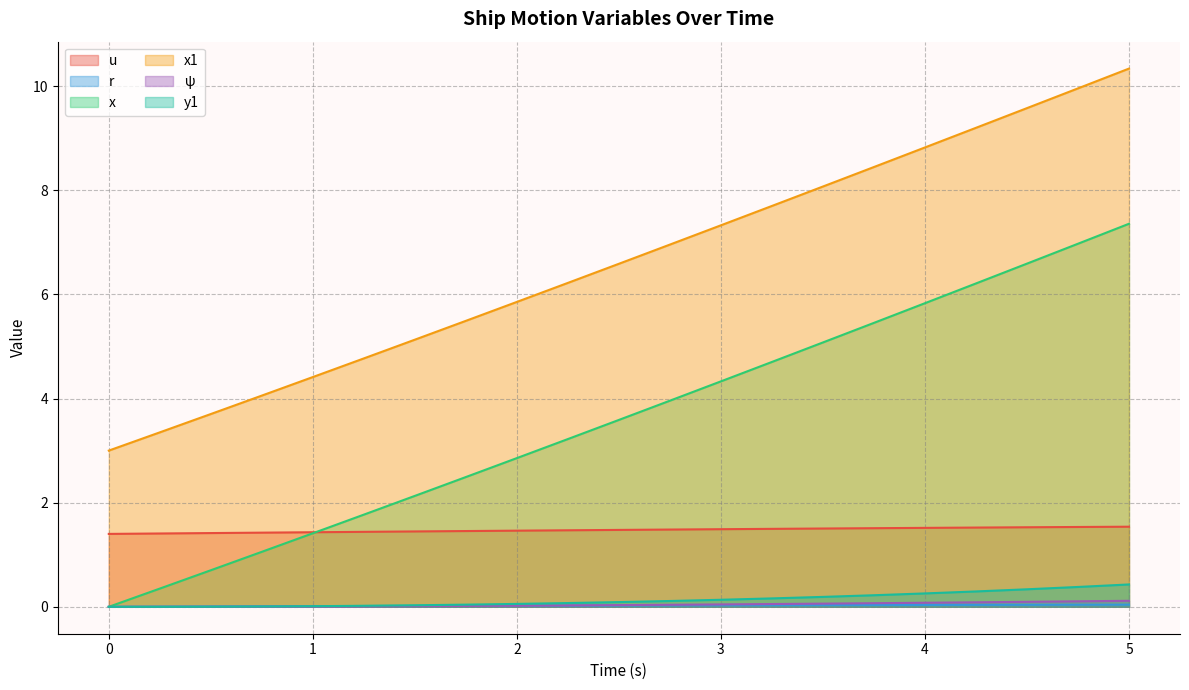

What is the average value of the x1 series?

6.6